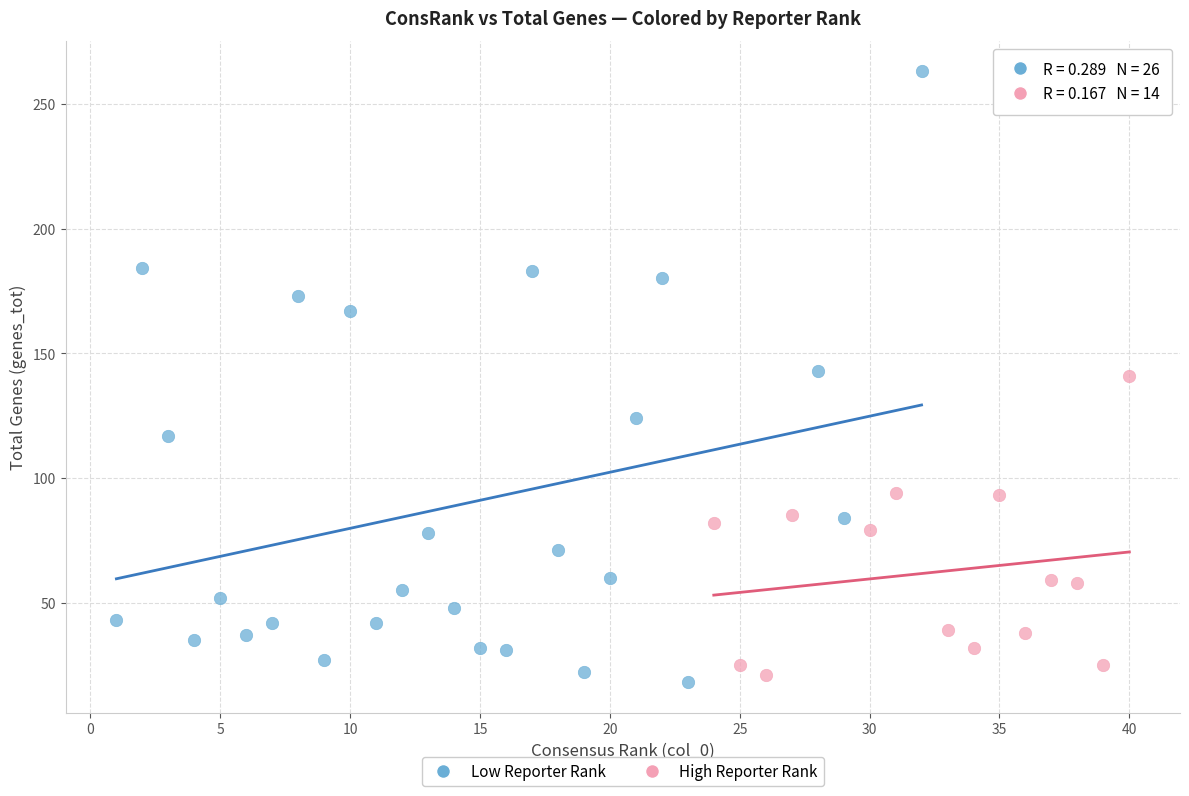

Which series has the widest spread of Y values?

Low Reporter Rank